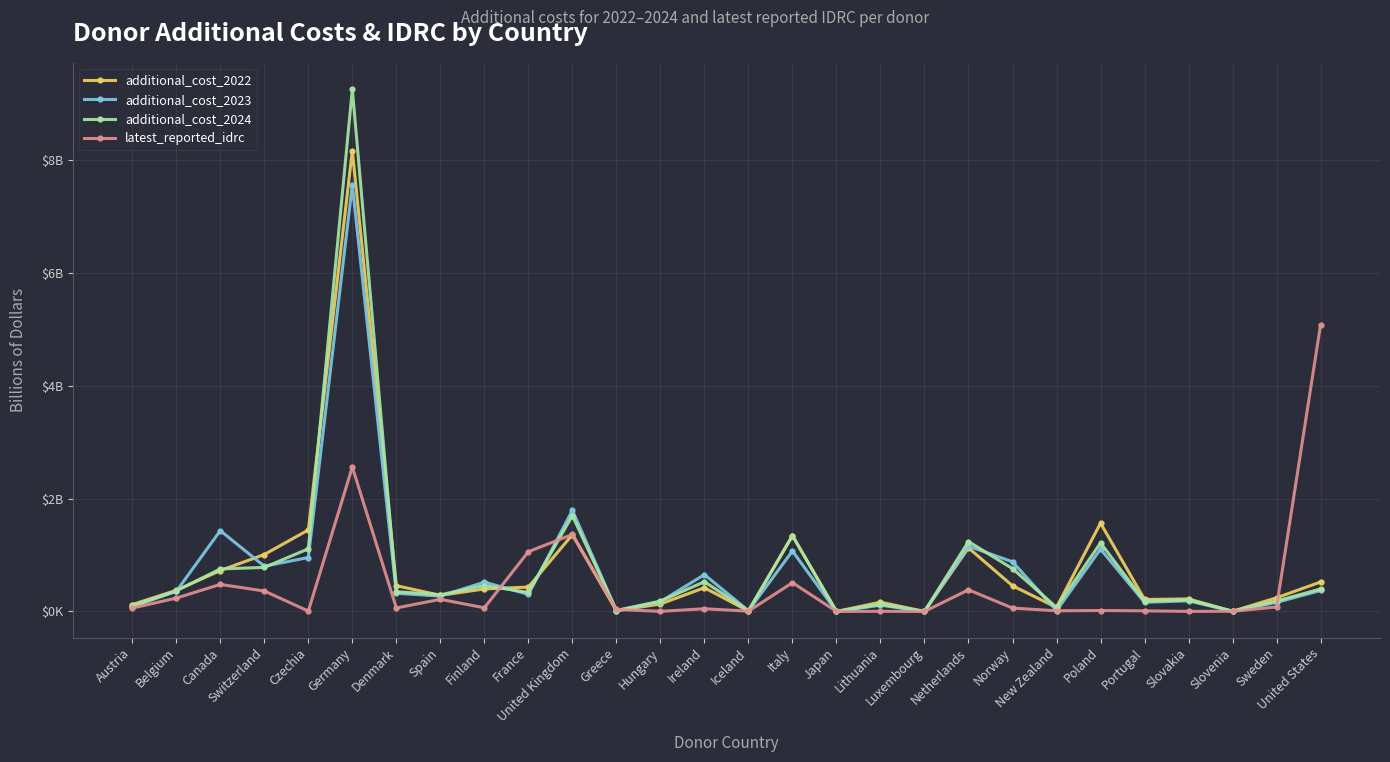

Is the value of latest_reported_idrc at Netherlands greater than the value of additional_cost_2023 at Japan?

Yes